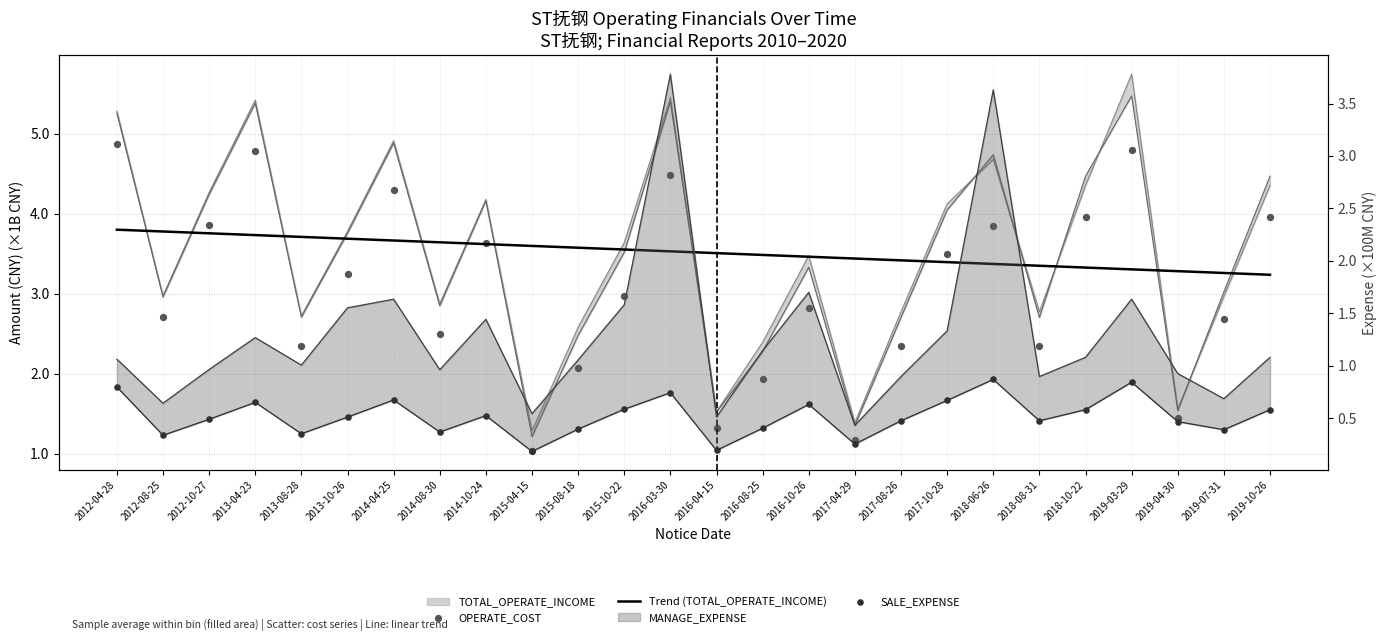

Is the value of Trend (TOTAL_OPERATE_INCOME) at 2015-10-22 greater than the value of OPERATE_COST at 2015-10-22?

Yes